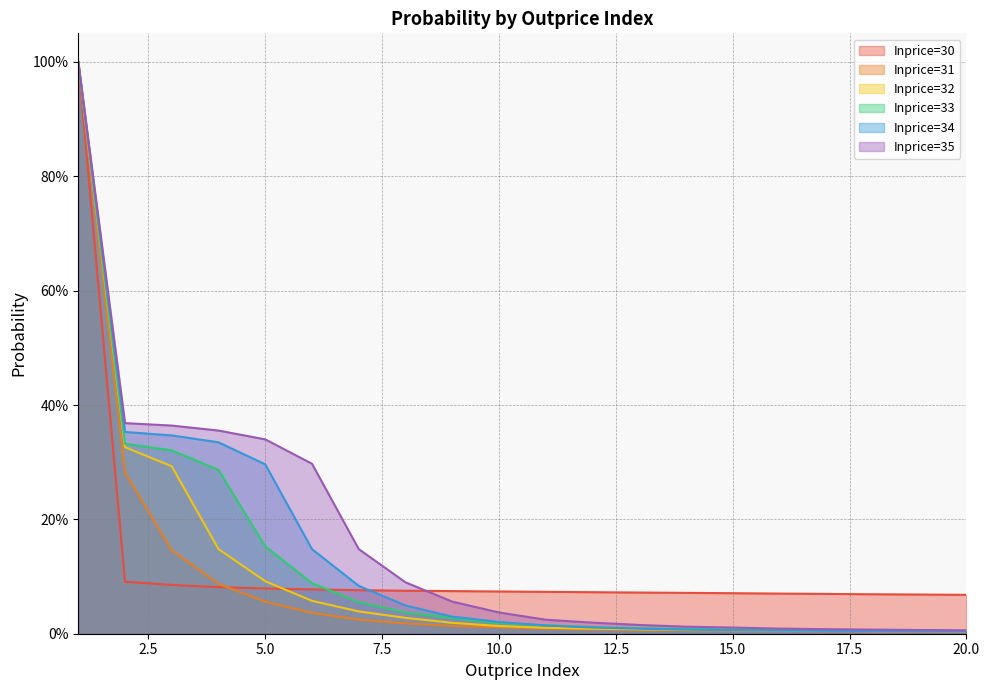

The Inprice=35 series shows 0.0 at 12. True or false?

False